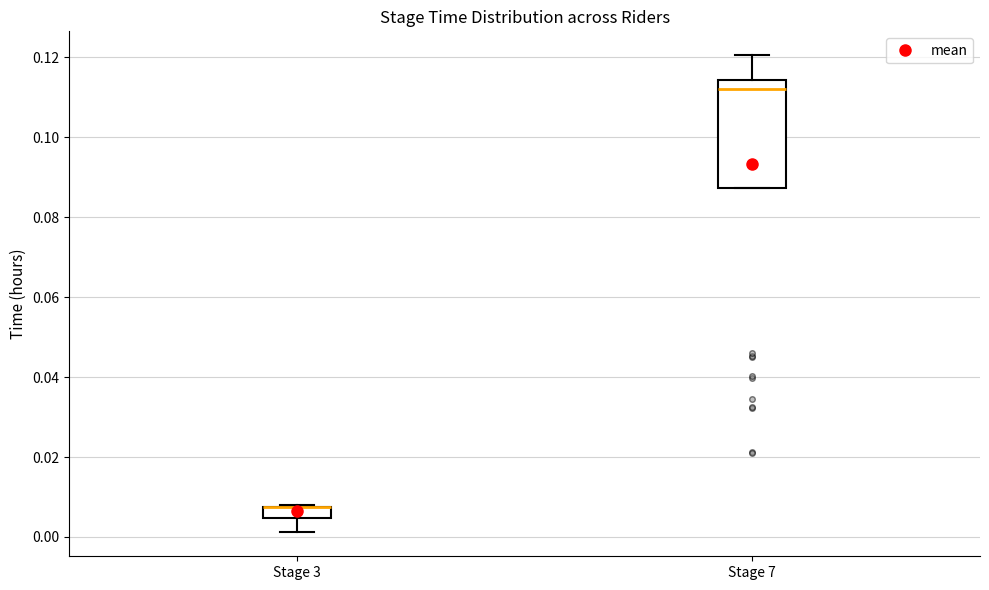

Where does the median line of the box for Stage 7 sit on the y-axis? The values are not printed on the chart, so give them approximately, as read against the axis.

0.112